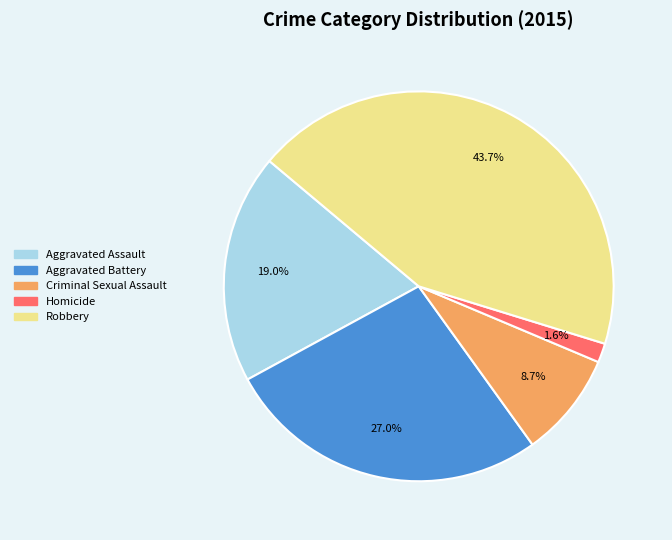

What percentage is the Aggravated Battery slice, to the nearest percent?

27%